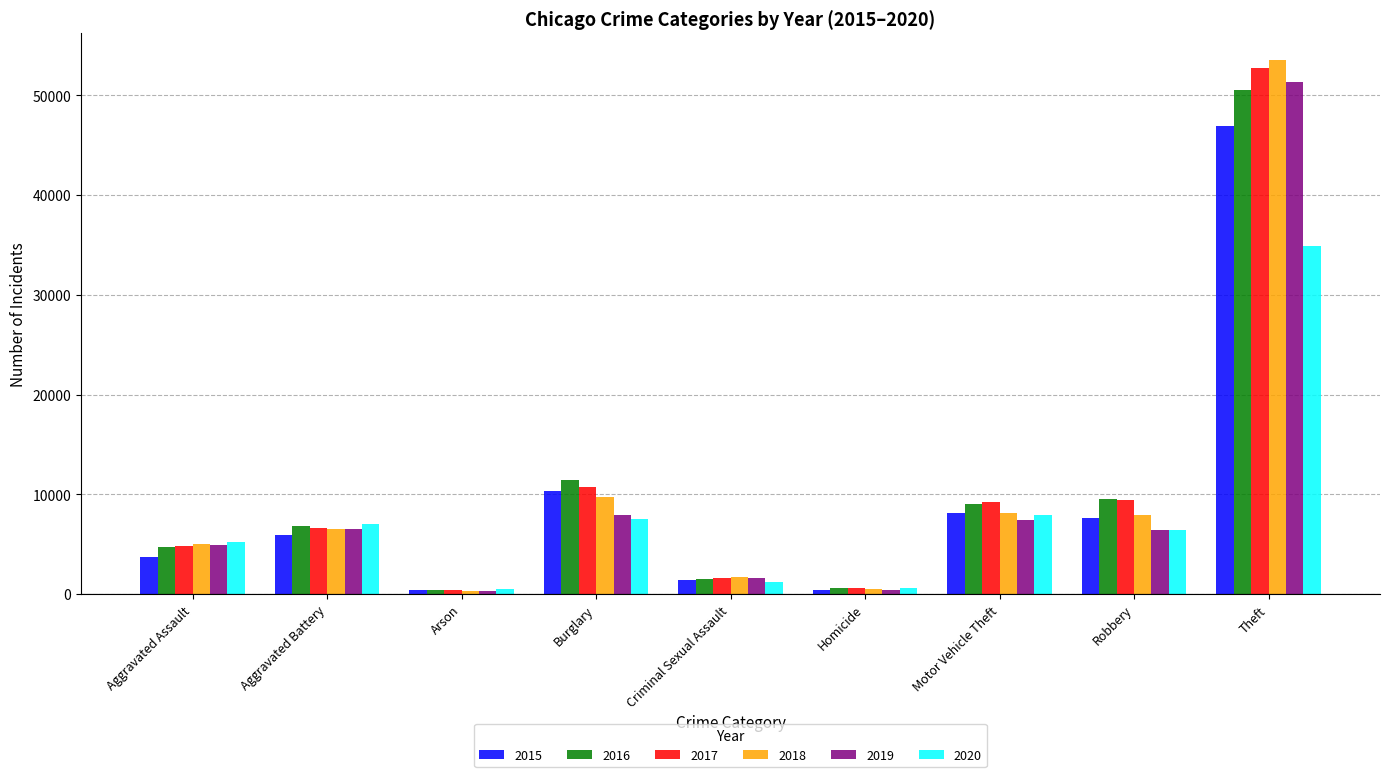

At which label is 2020 closest to 17705?

Motor Vehicle Theft